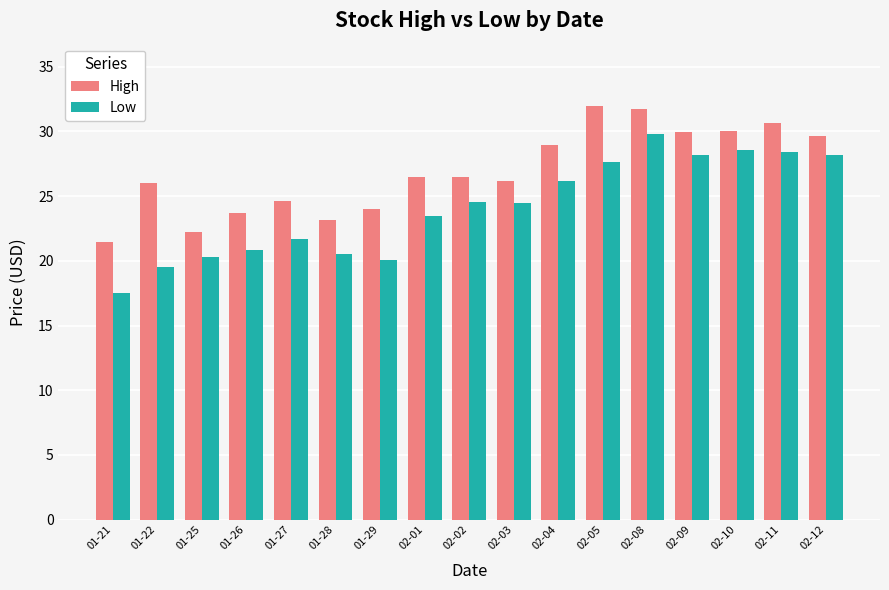

What is the spread (max minus min) of values at 01-27?

2.9